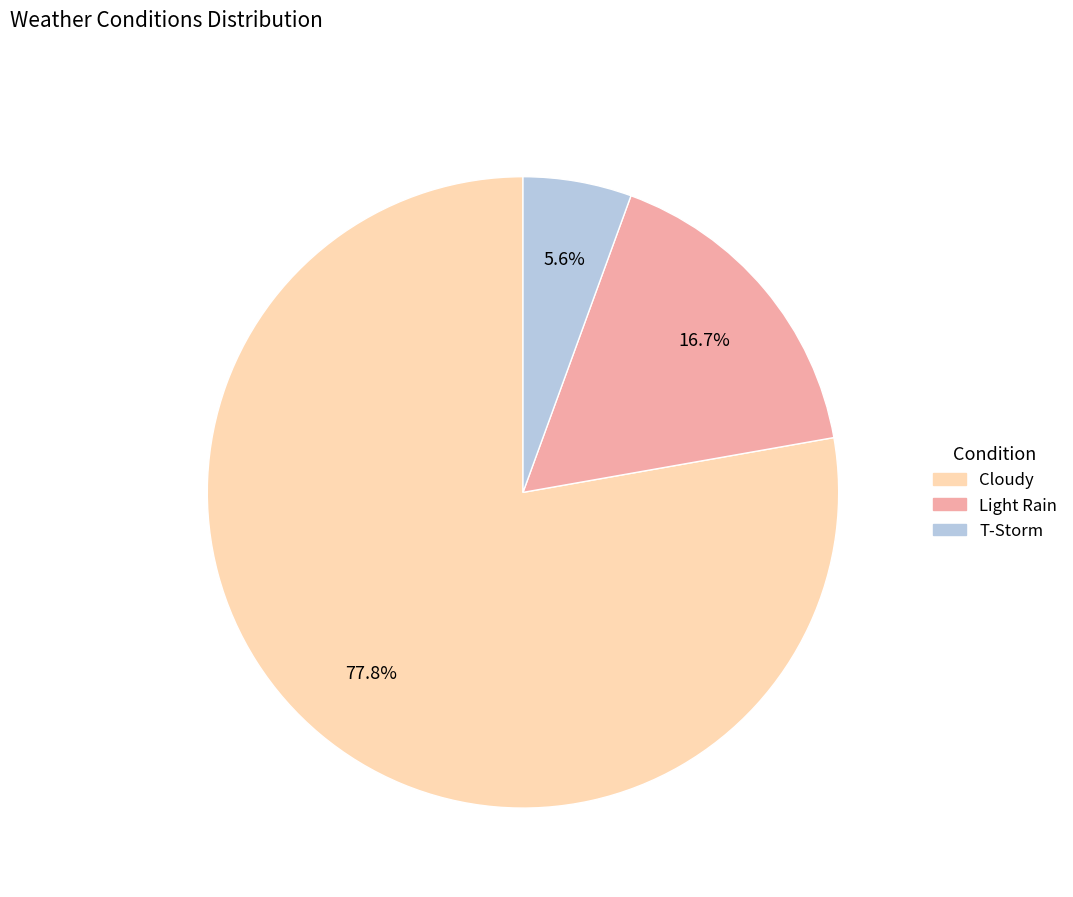

Is there a majority slice in this chart?

Yes